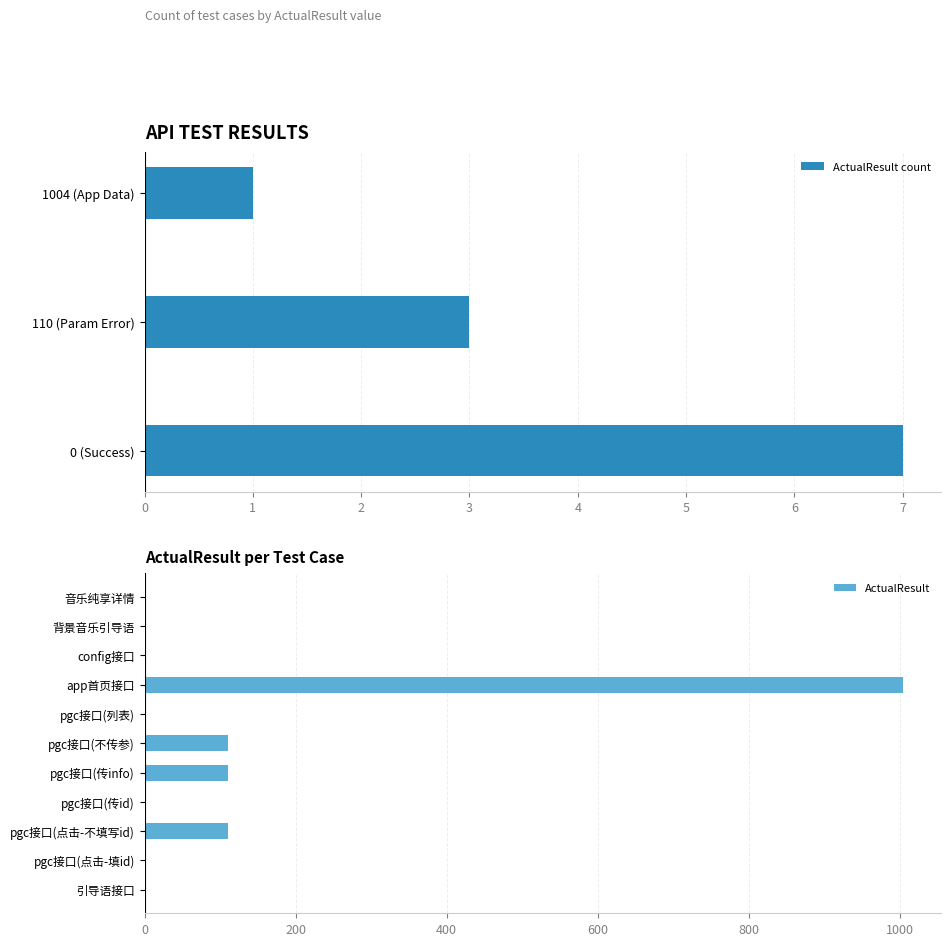

The ActualResult series shows 170 at pgc接口(点击-不填写id). True or false?

False